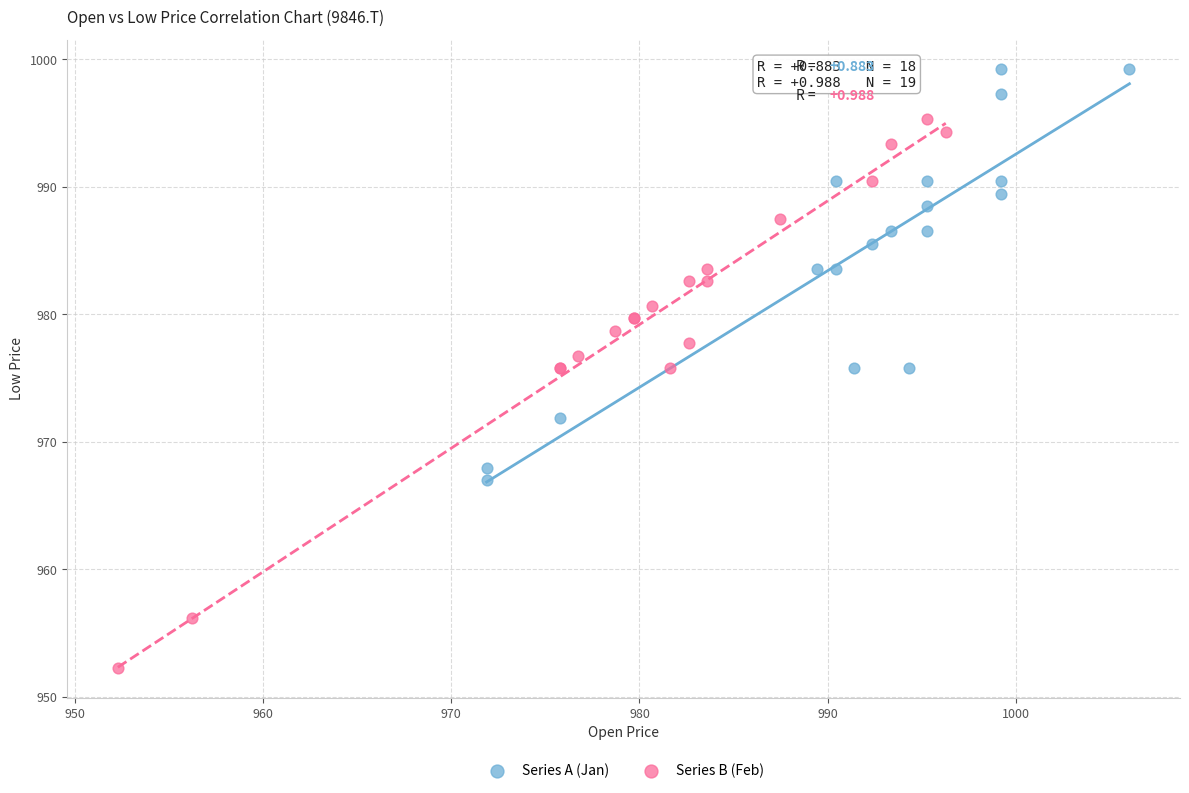

Which series reaches the maximum Y coordinate?

Series A (Jan)